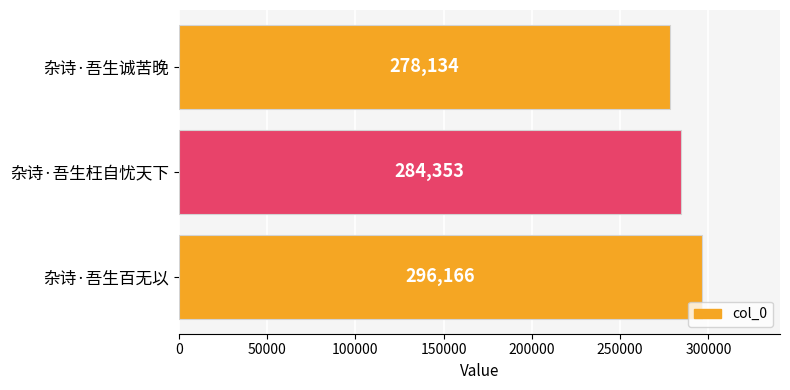

Reading top to bottom, what are all the values shown in this chart?

278134	284353	296166